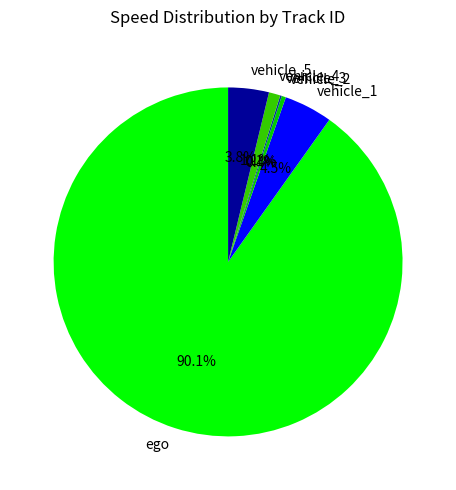

How much of the chart is everything except vehicle_5?

96.2%